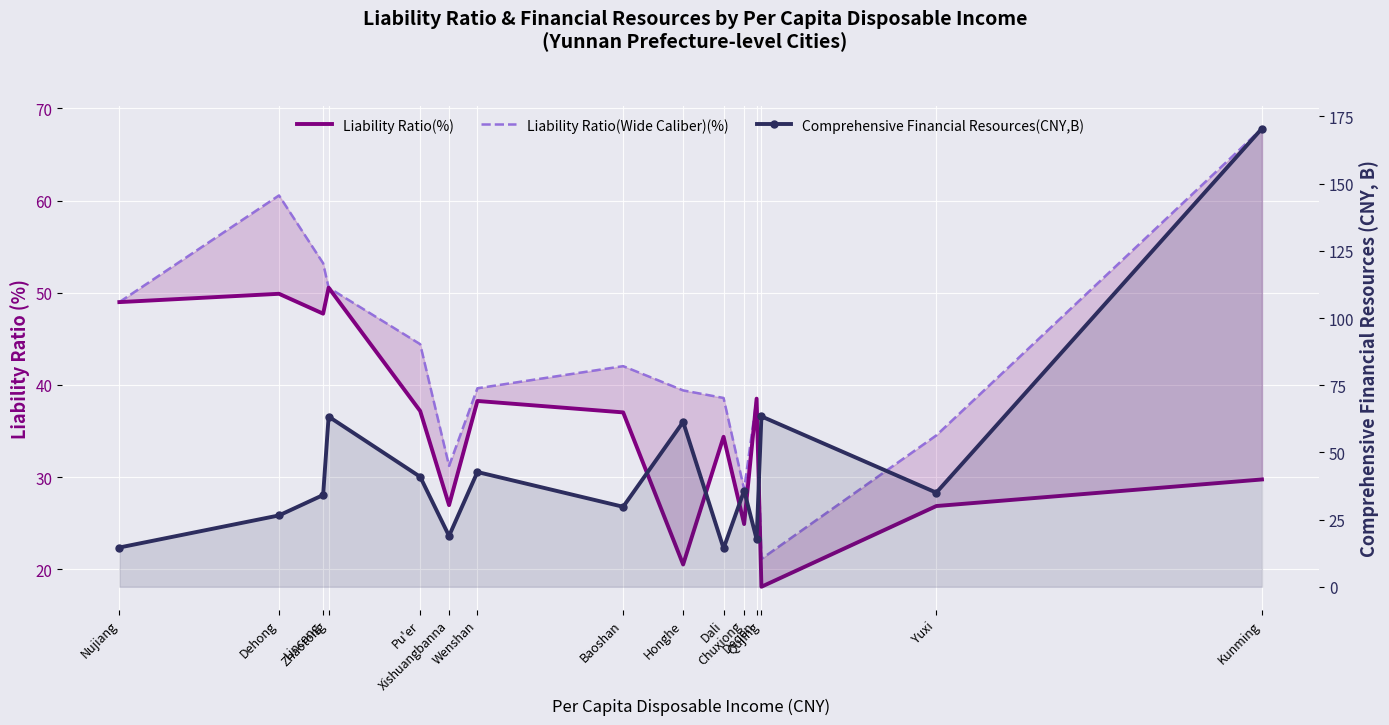

What is the sum of all Liability Ratio(%) values?

529.7